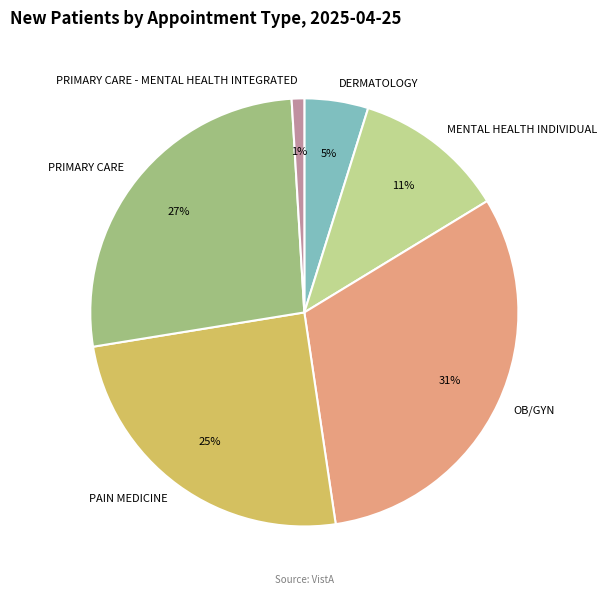

Is the sum of MENTAL HEALTH INDIVIDUAL and PRIMARY CARE - MENTAL HEALTH INTEGRATED greater than half?

No